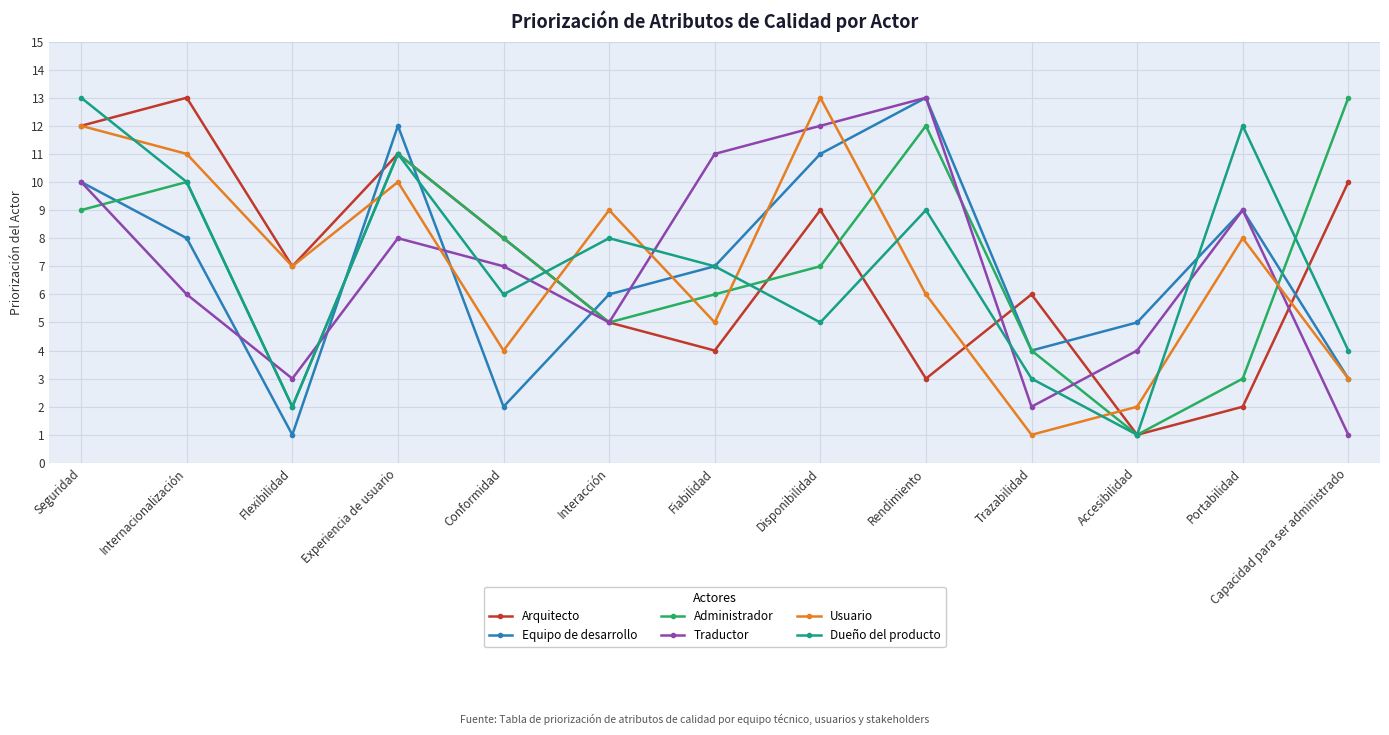

What is the value of the Administrador point at the 11th from the left?

1